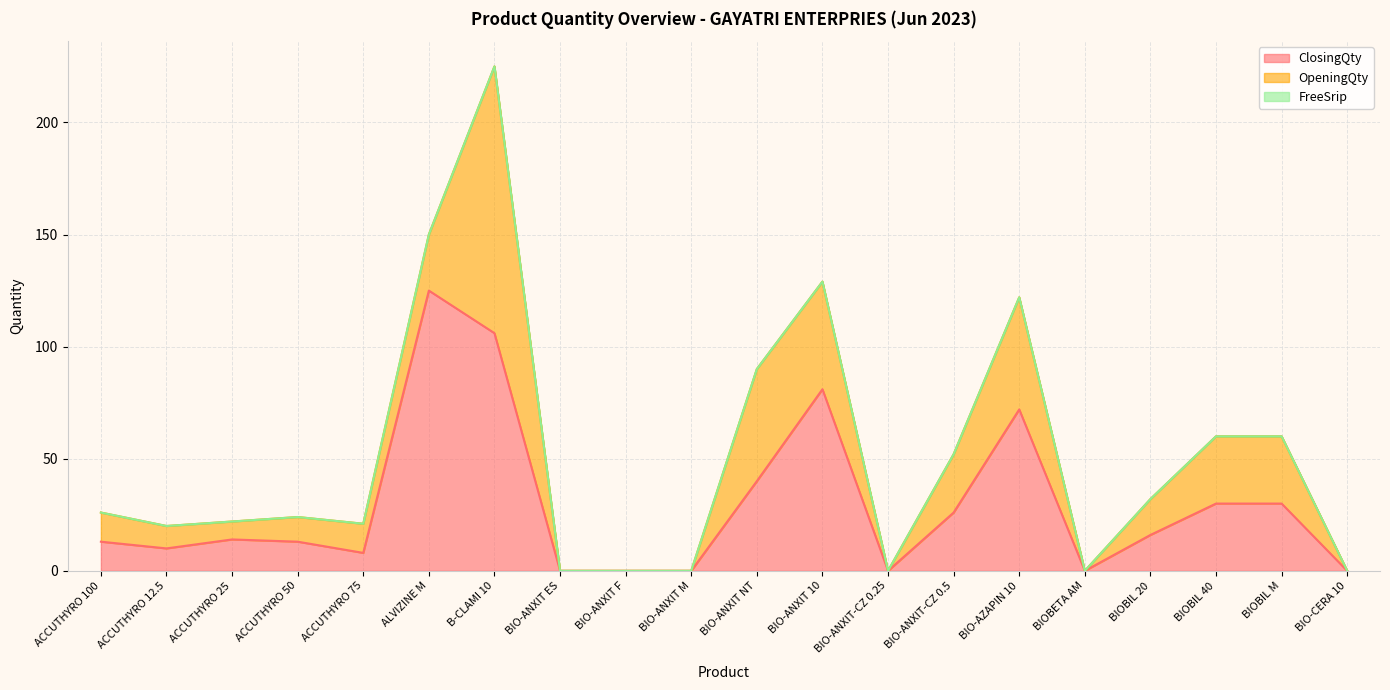

What is the label of the 6th point from the left?

ALVIZINE M